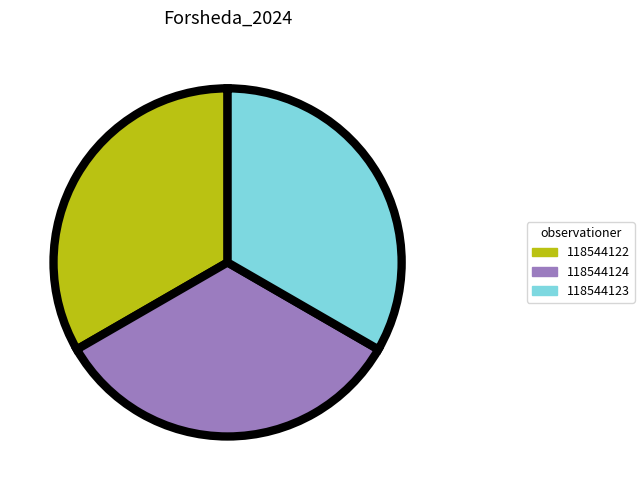

Is there any slice that represents more than half of the pie?

No